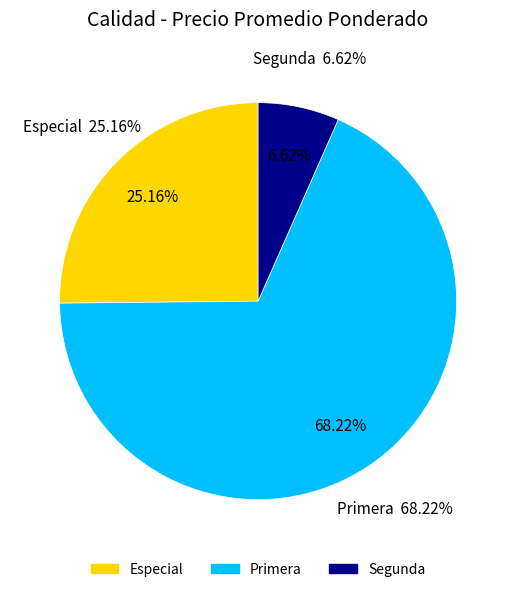

How many segments does this pie chart have?

3